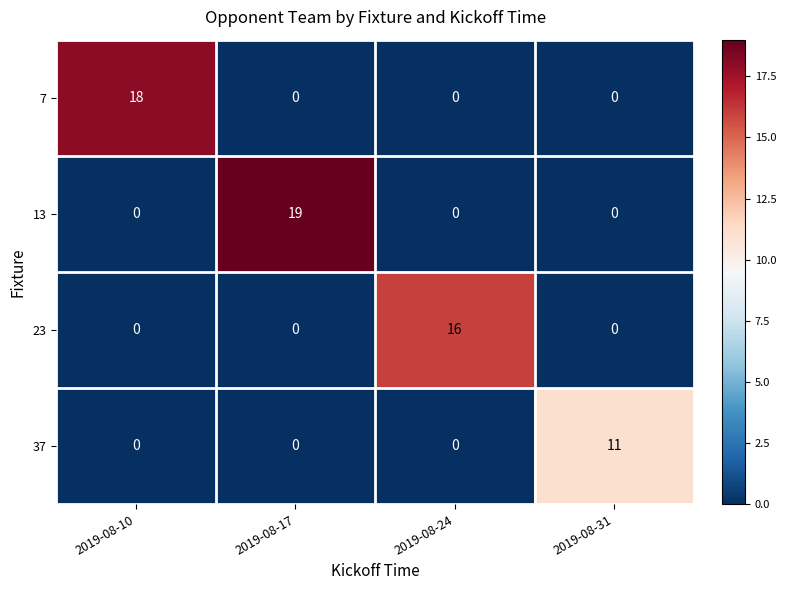

How many 23 values are between 0 and 16?

4